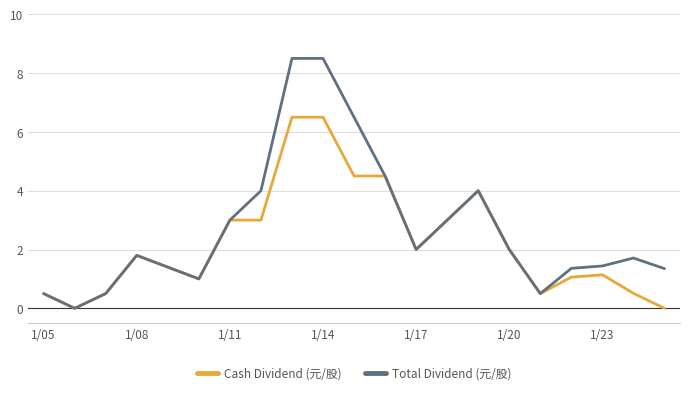

What are all the series names shown in the legend?

Cash Dividend (元/股), Total Dividend (元/股)